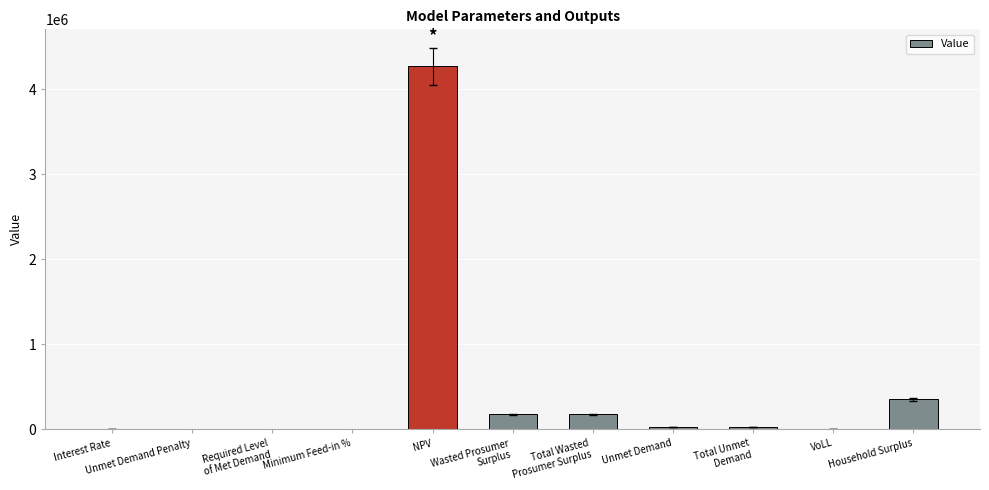

Are the bars horizontal?

No